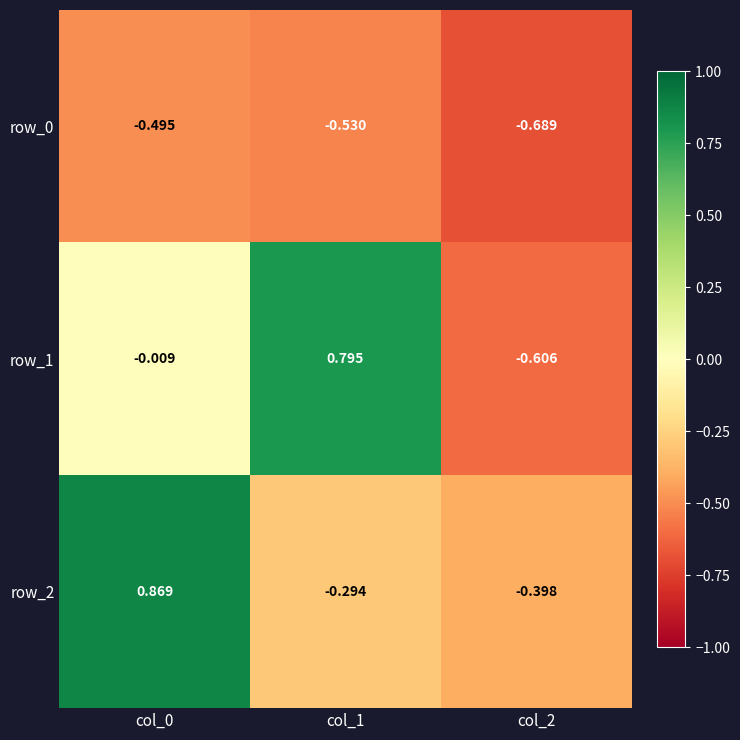

Is the value of row_0 at col_1 greater than the value of row_1 at col_0?

No